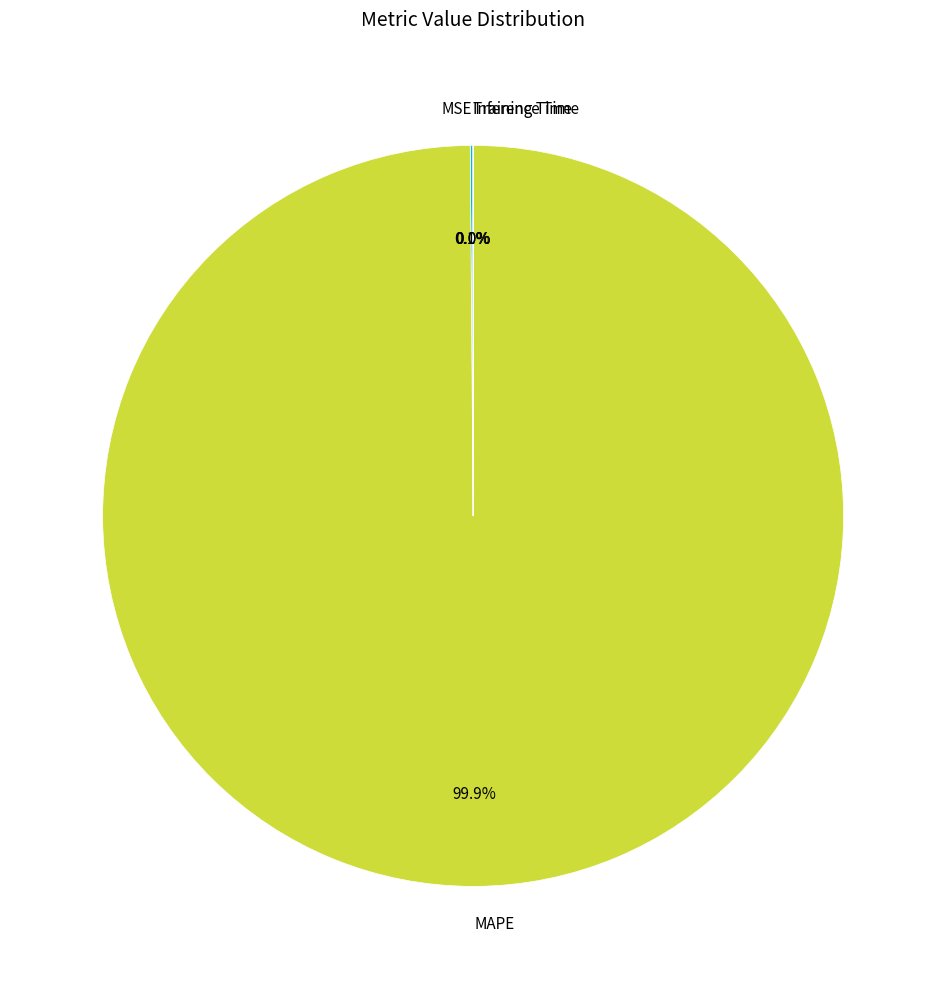

Which category has the biggest portion of the pie?

MAPE